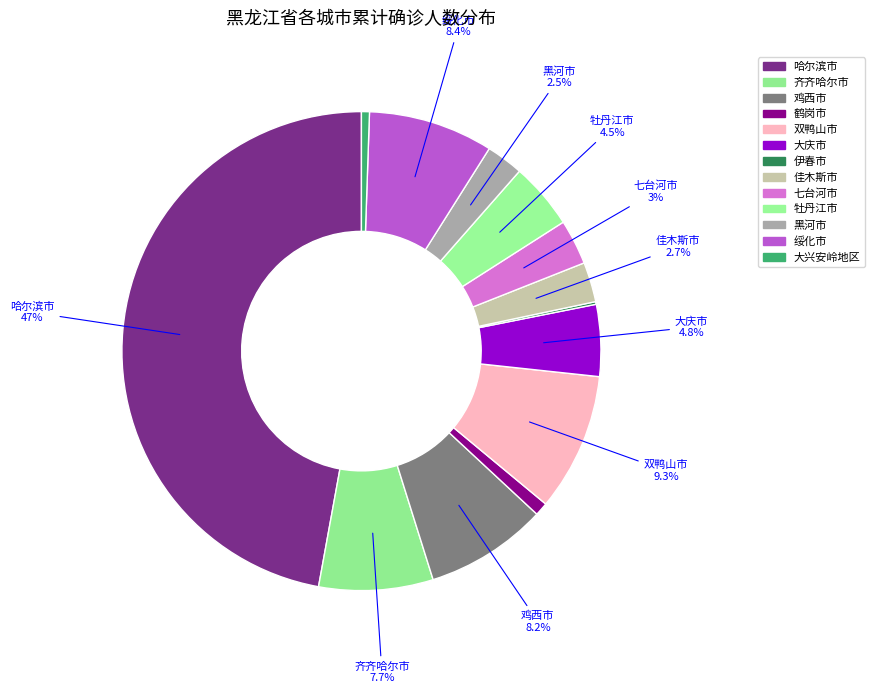

To the nearest percent, what portion does 鹤岗市 represent?

1%